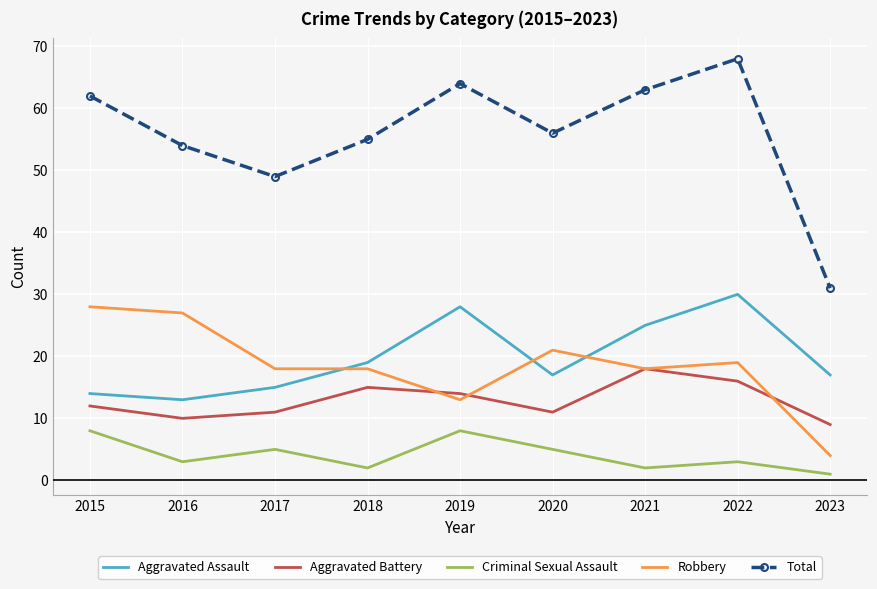

Count the Criminal Sexual Assault values in the range 2 to 5.

6